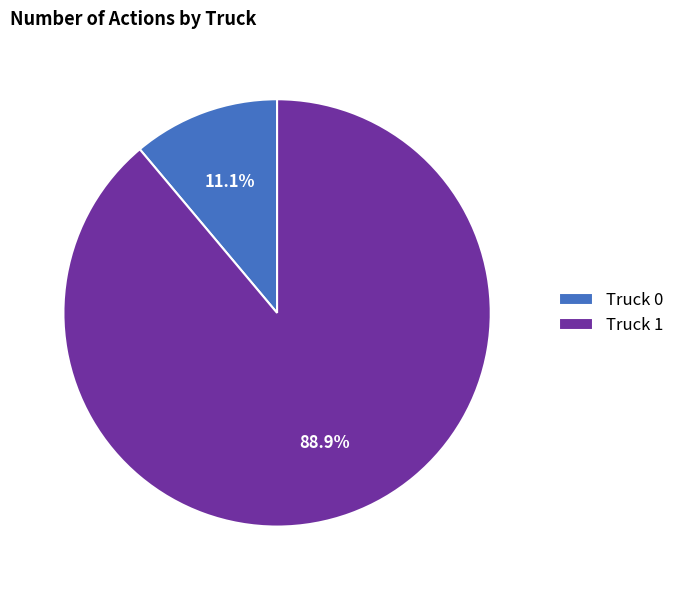

How many slices are in this pie chart?

2